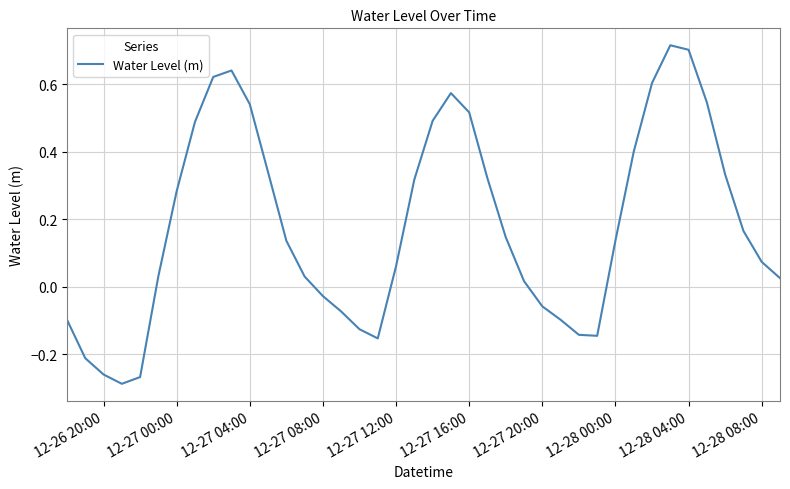

True or false: there are more than 2 points higher than both neighbors.

True